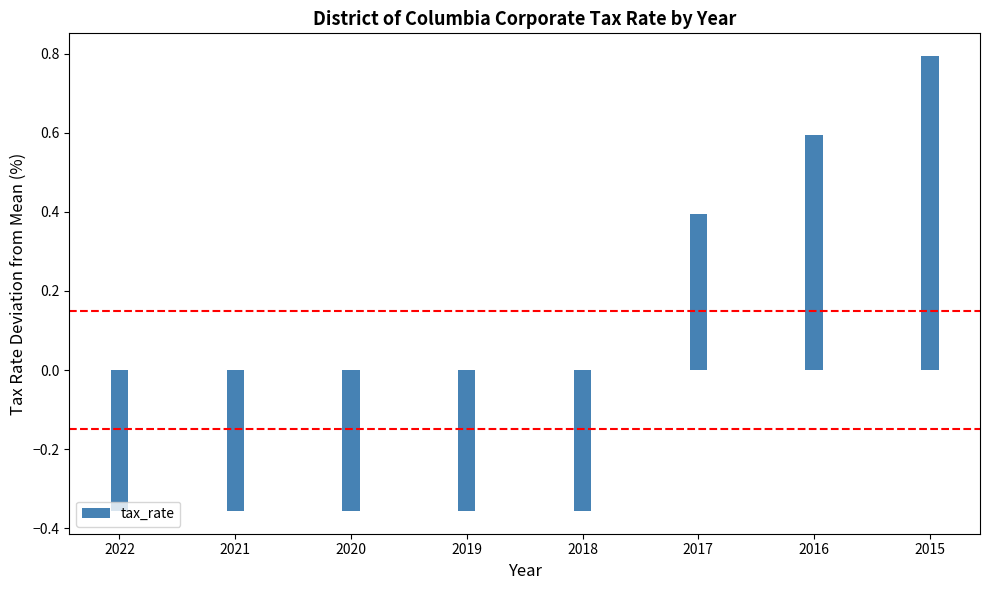

True or false: the data shows 0.2 at 2017.

False